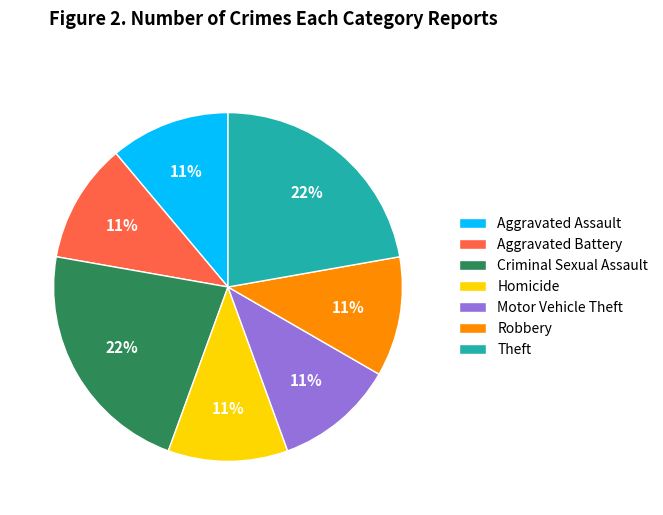

What percentage is the Motor Vehicle Theft slice, to the nearest percent?

11%